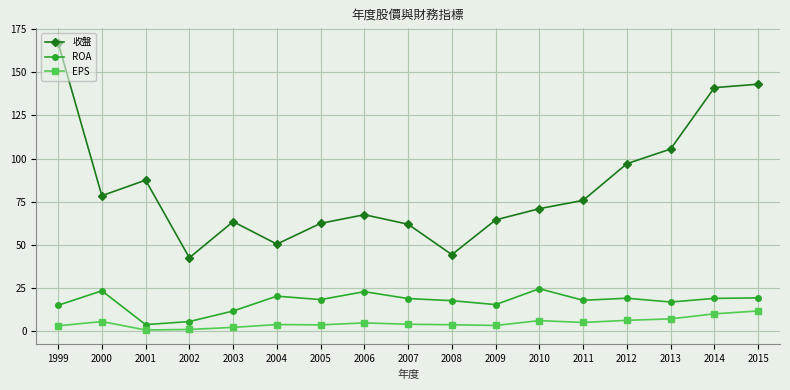

Where does the EPS series first go above 4?

2000